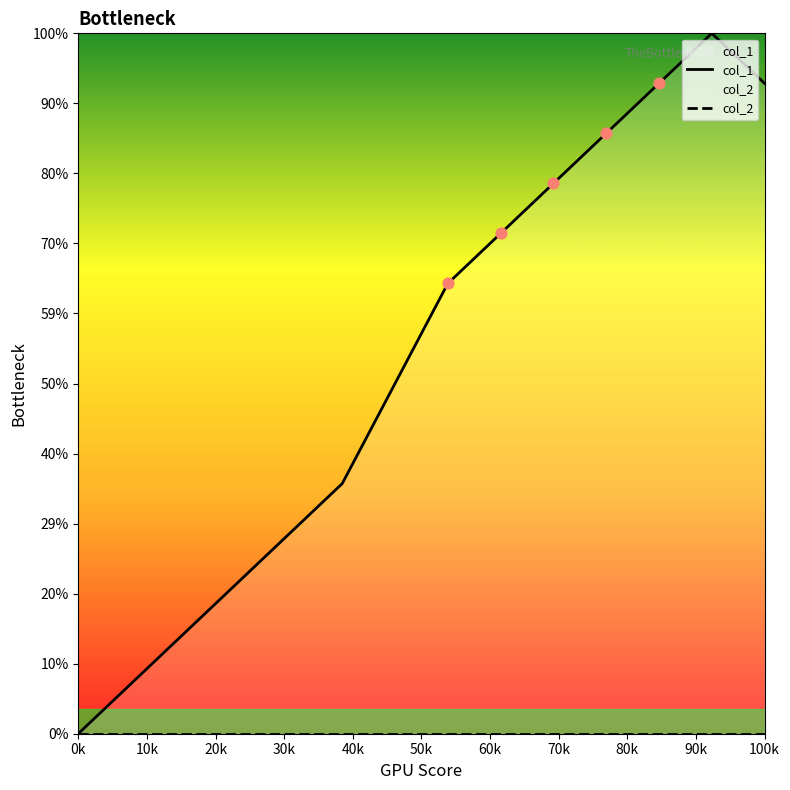

What are all the series names shown in the legend?

col_1, col_2